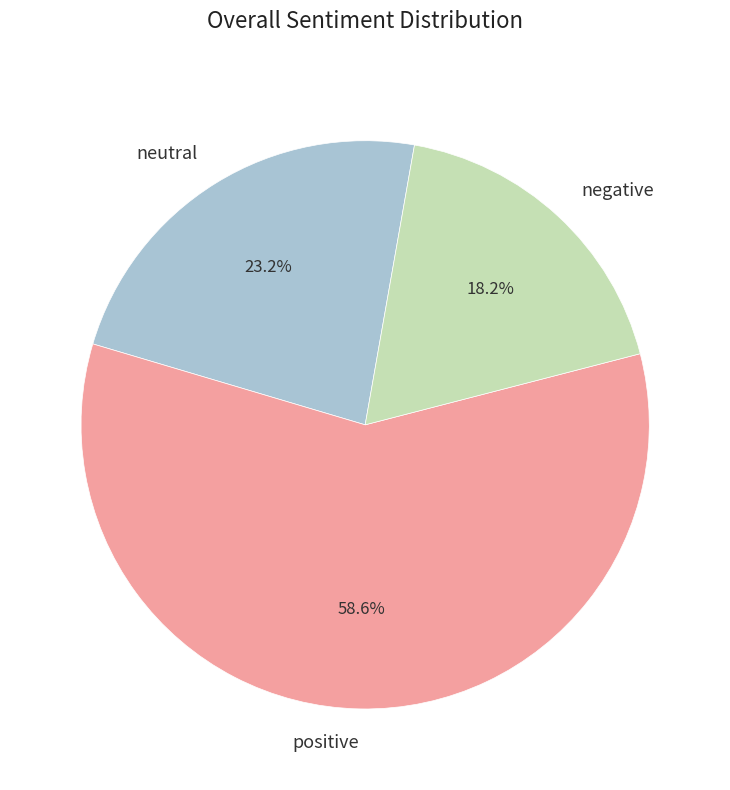

Which has a higher value, positive or neutral?

positive